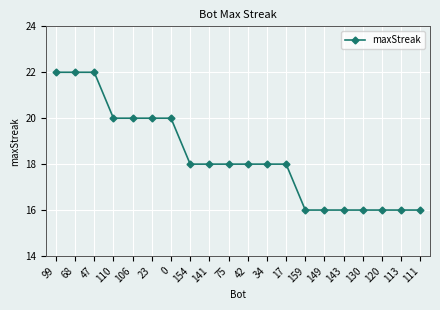

What is the sum of all values?

366